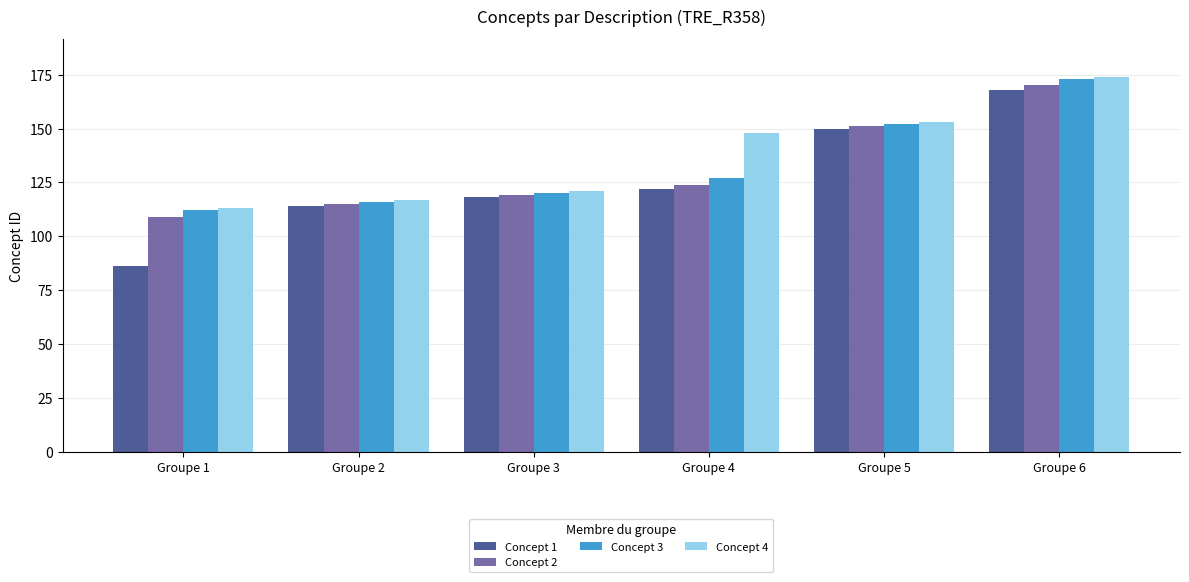

What is the difference between the highest and lowest values at Groupe 1?

27